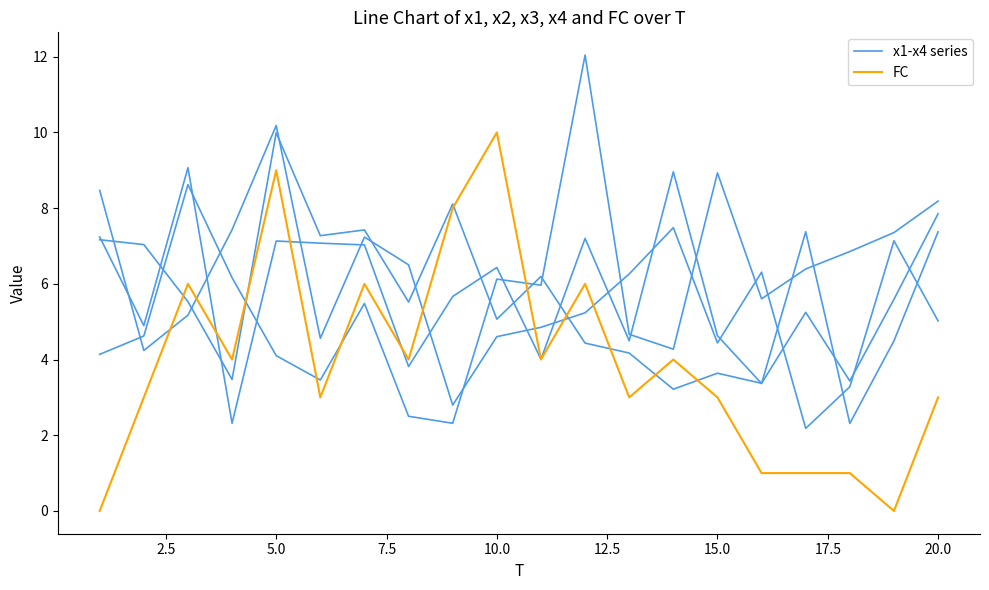

Which series has the widest spread of values?

FC